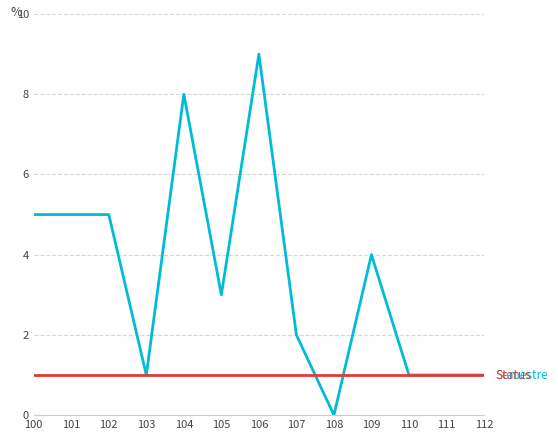

At which category is the sum across all series the highest?

106